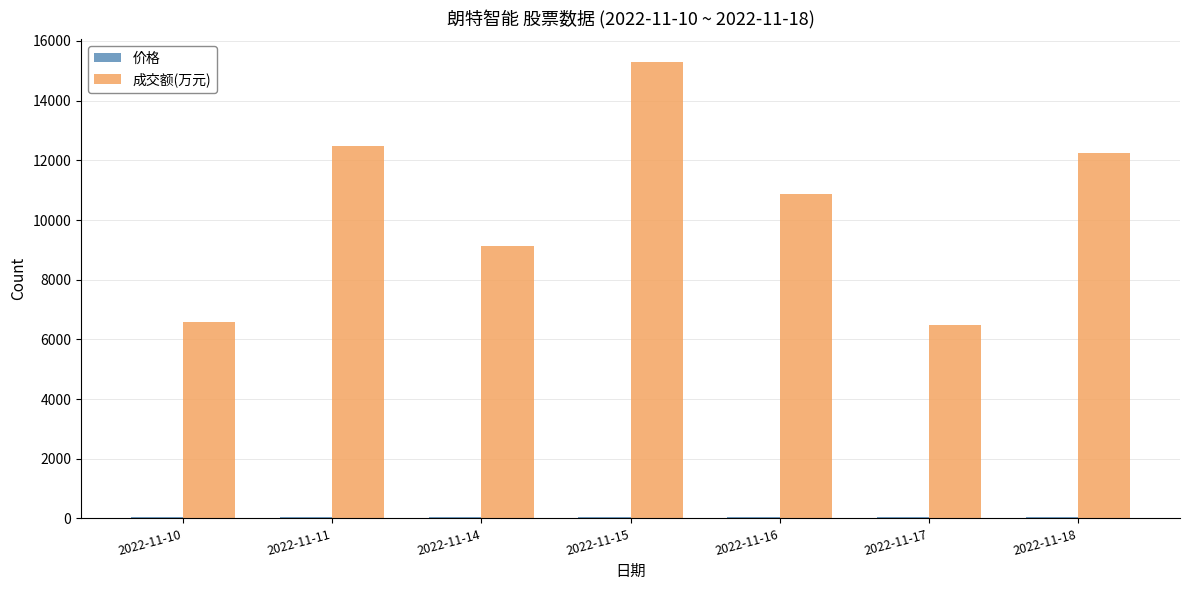

What is the difference between the maximum and minimum values in the 成交额(万元) series?

8837.0